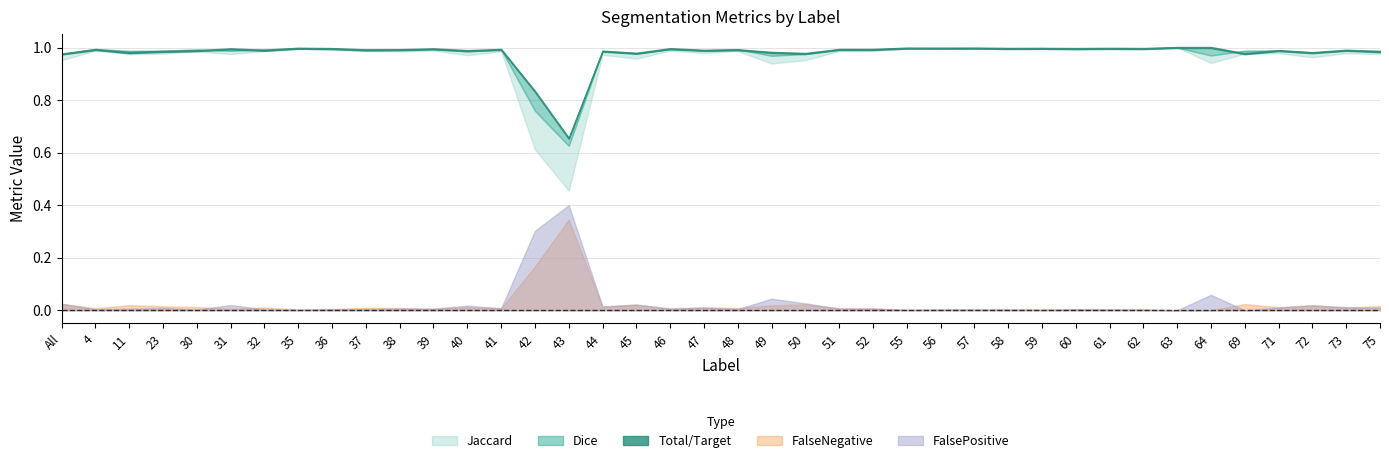

What are all the series names shown in the legend?

Jaccard, Dice, Total/Target, FalseNegative, FalsePositive